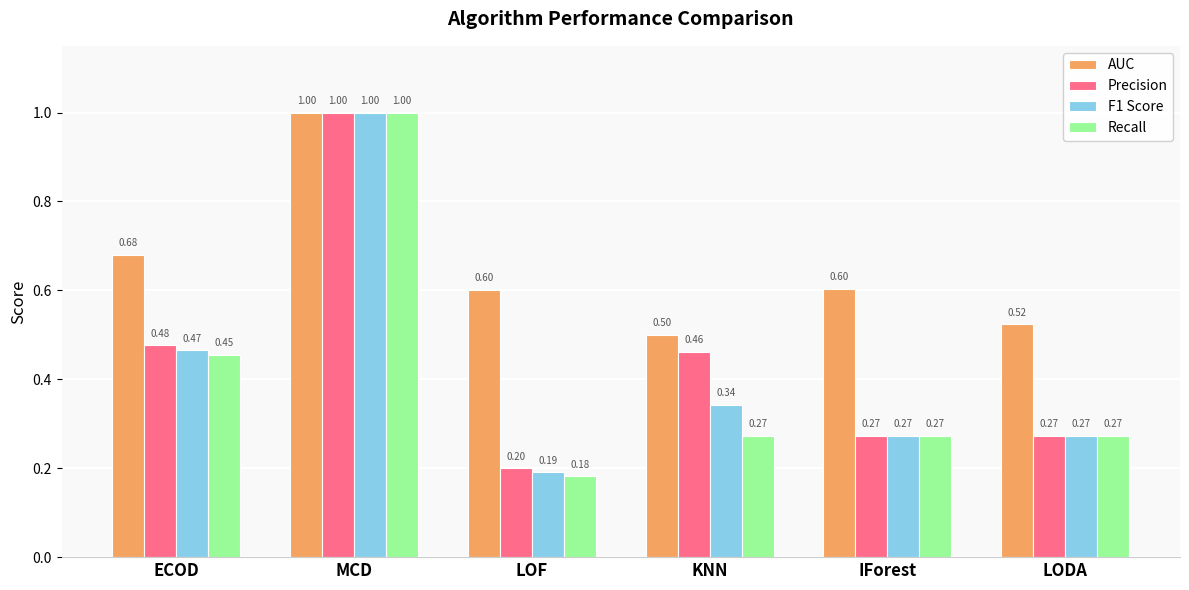

What is the label of the 5th bar from the right?

MCD